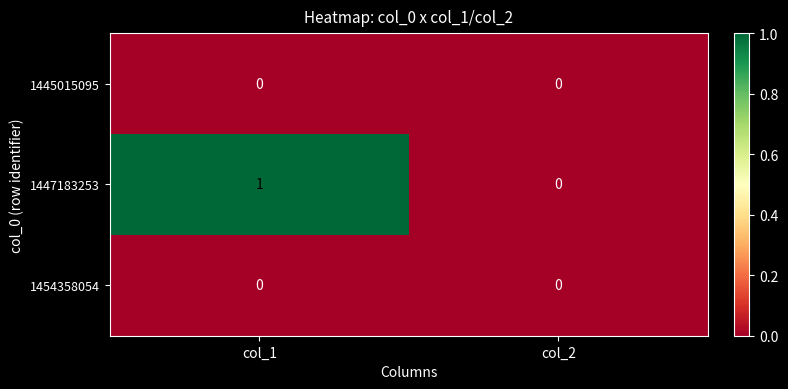

Count the number of categories in the chart.

2